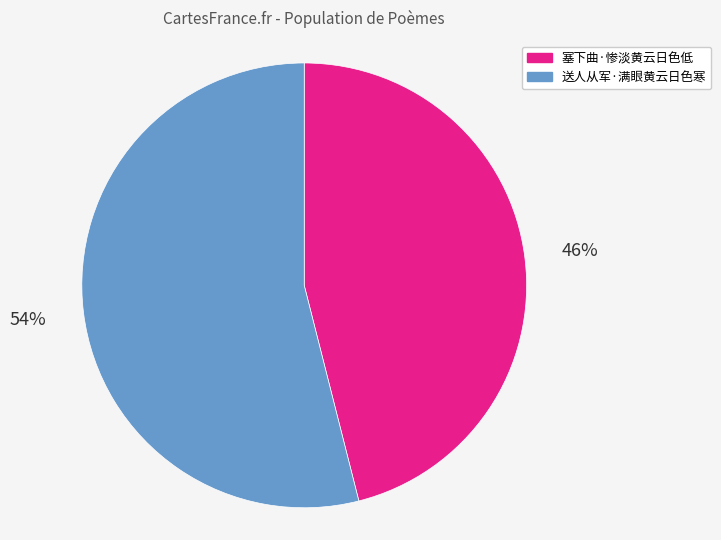

The 塞下曲·惨淡黄云日色低 slice represents 46% of the pie. True or false?

True